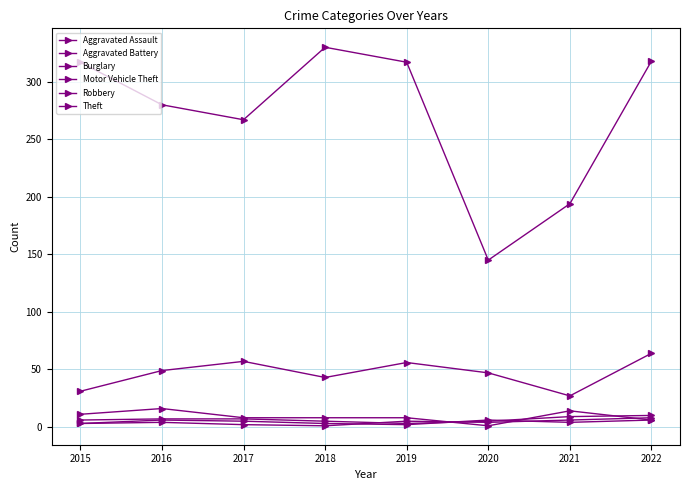

Is this an area chart (filled region under the line)?

No